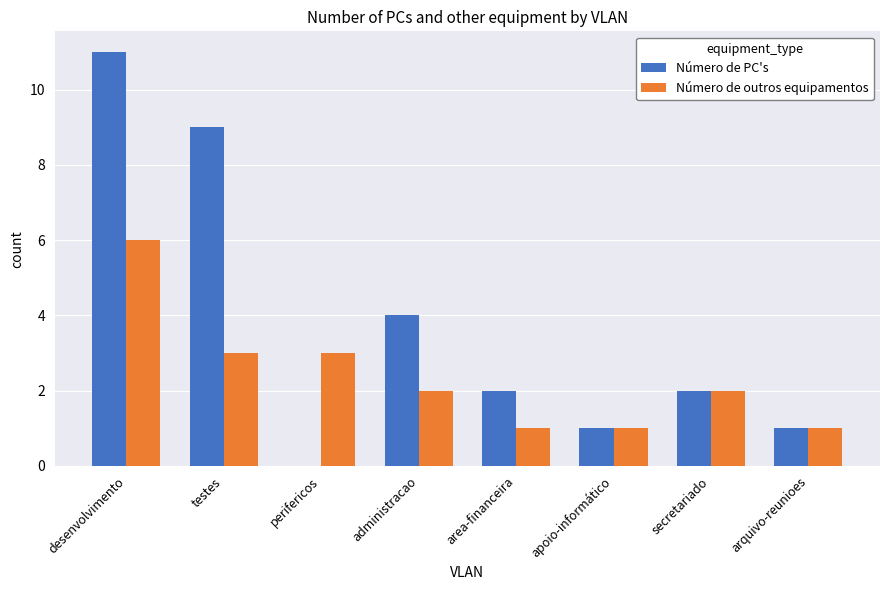

What is the sum of the Número de outros equipamentos values at arquivo-reunioes and desenvolvimento?

7